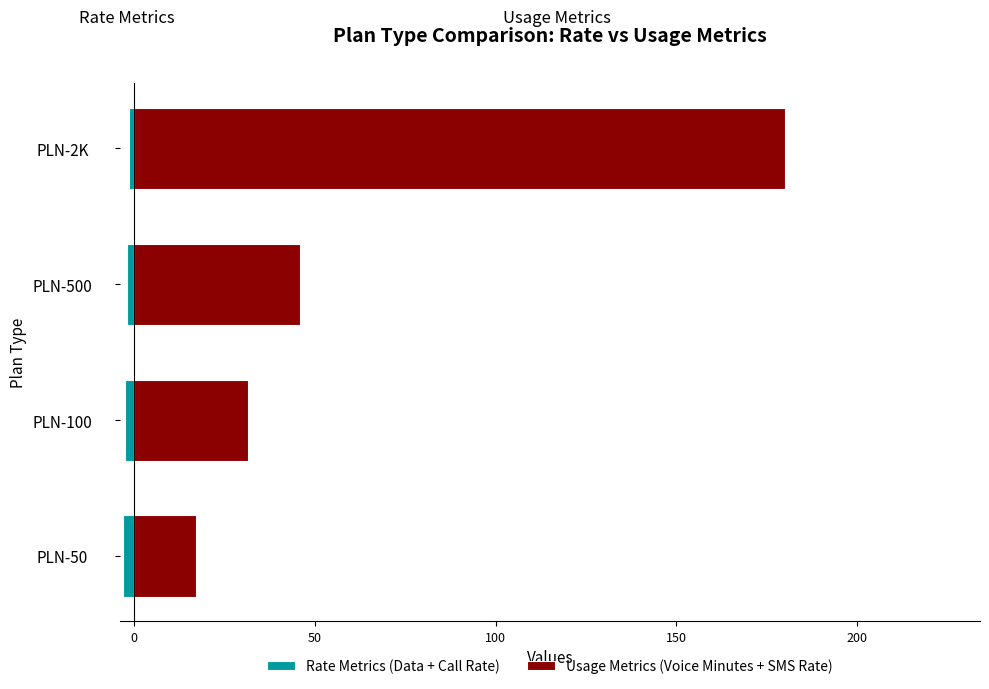

How many values in the Usage Metrics (Voice Minutes + SMS Rate) series are below 46?

2